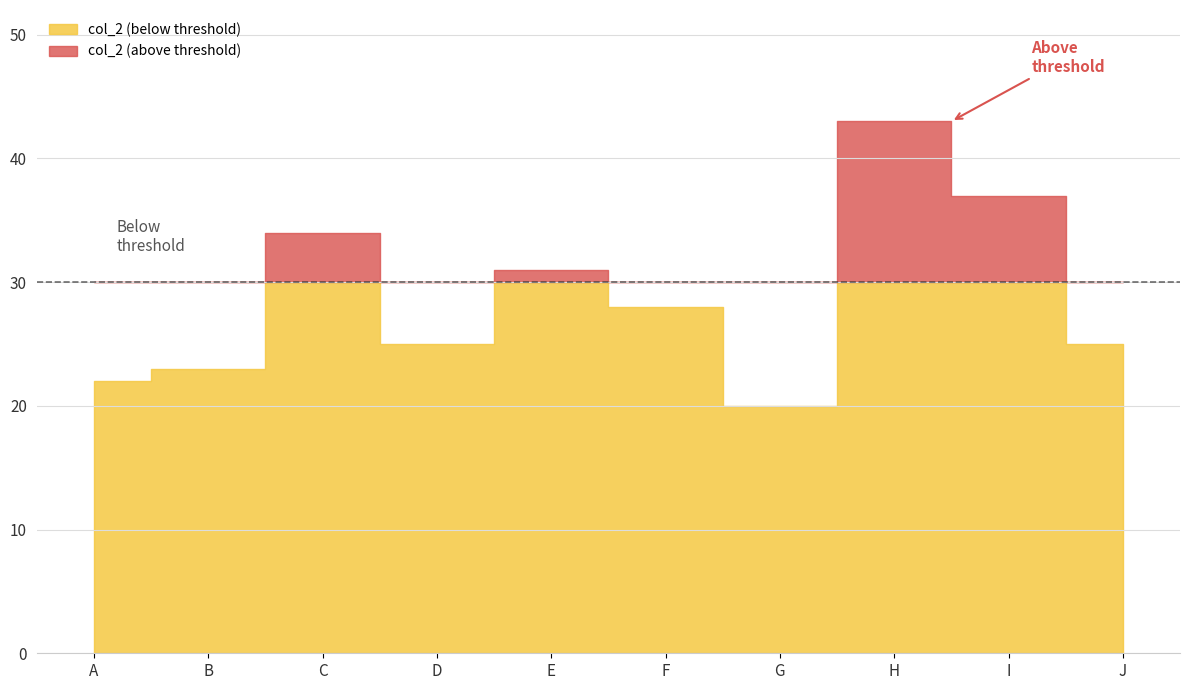

What is the value of the 9th point from the left?

37